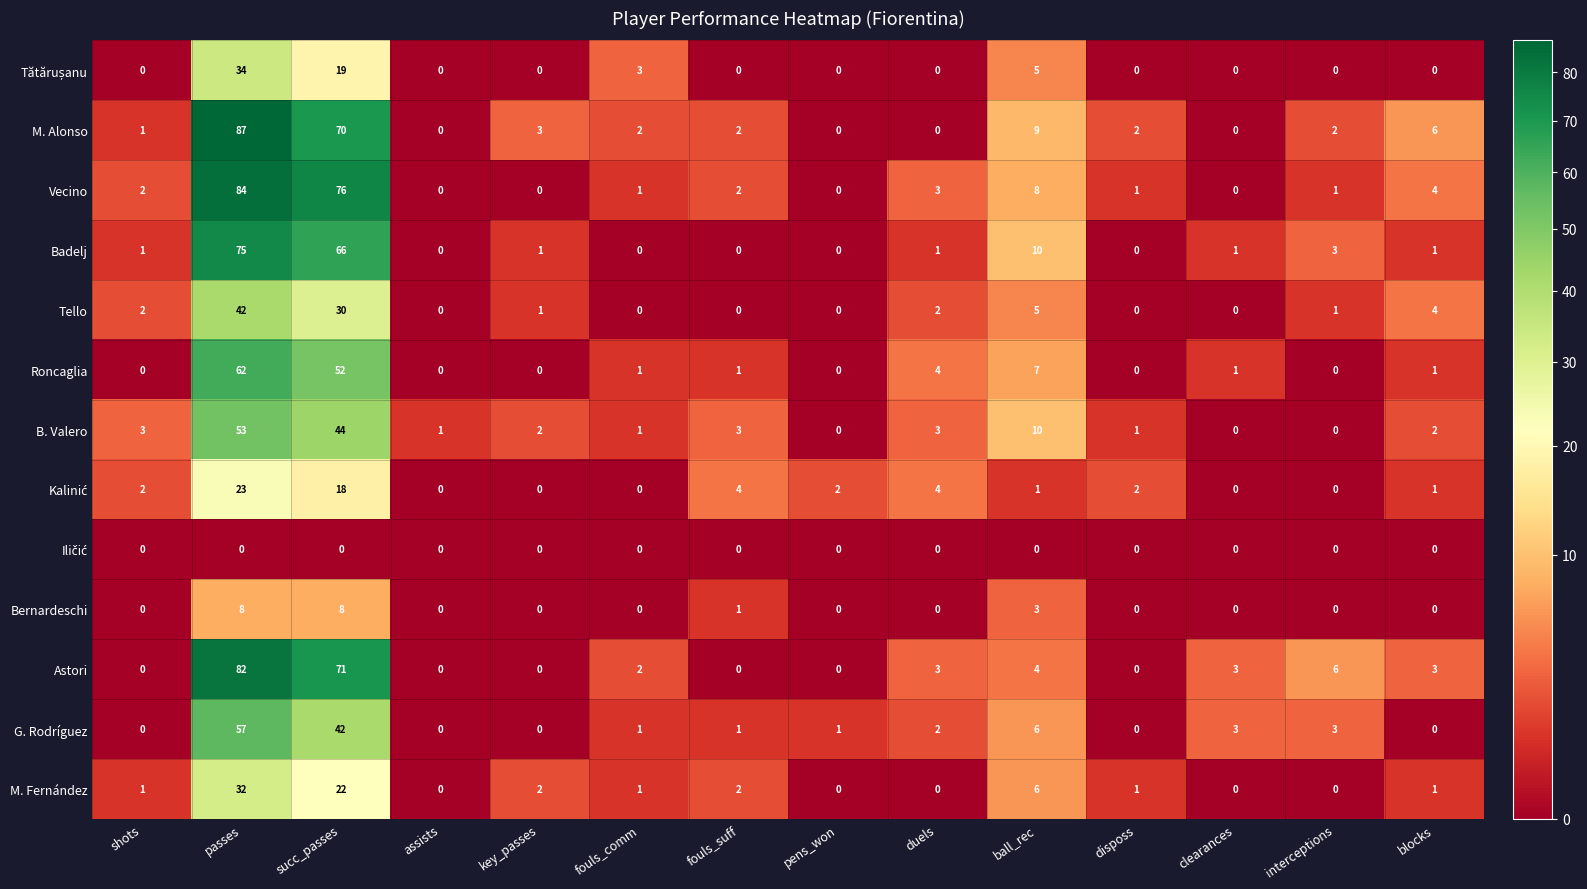

What is the average value of the Badelj series?

11